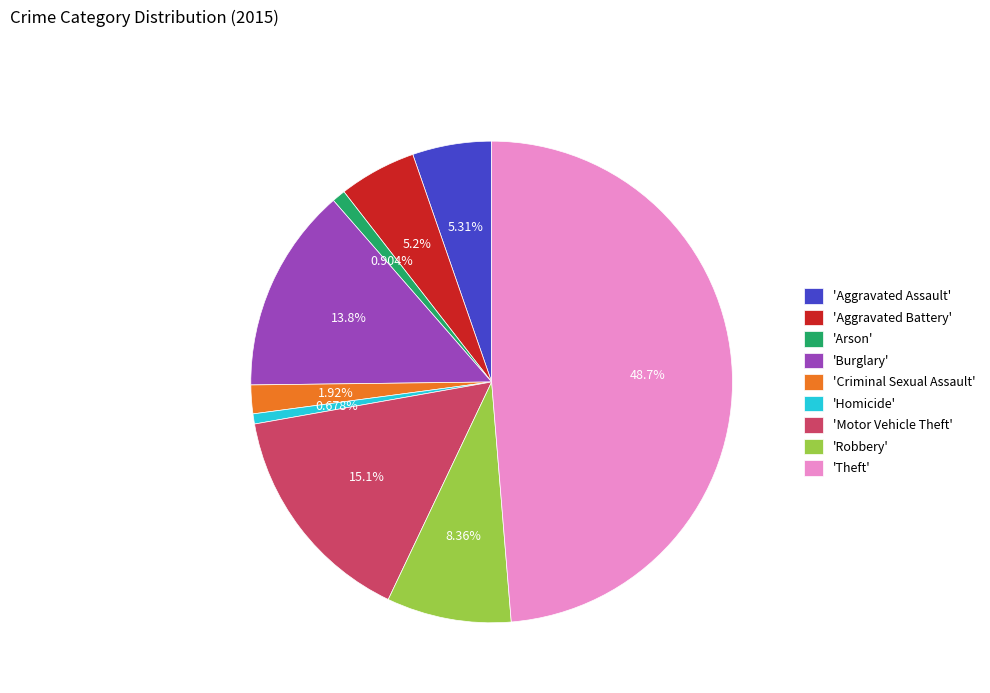

Count the number of slices in the pie.

9